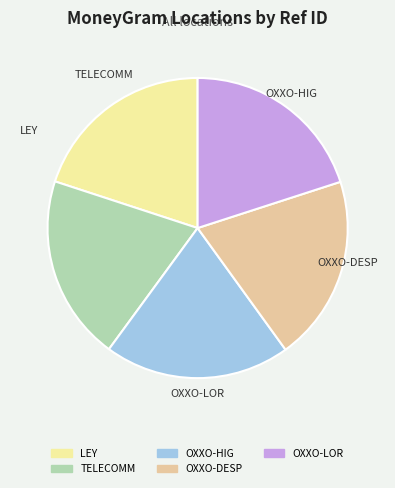

Does any single category account for the majority?

No